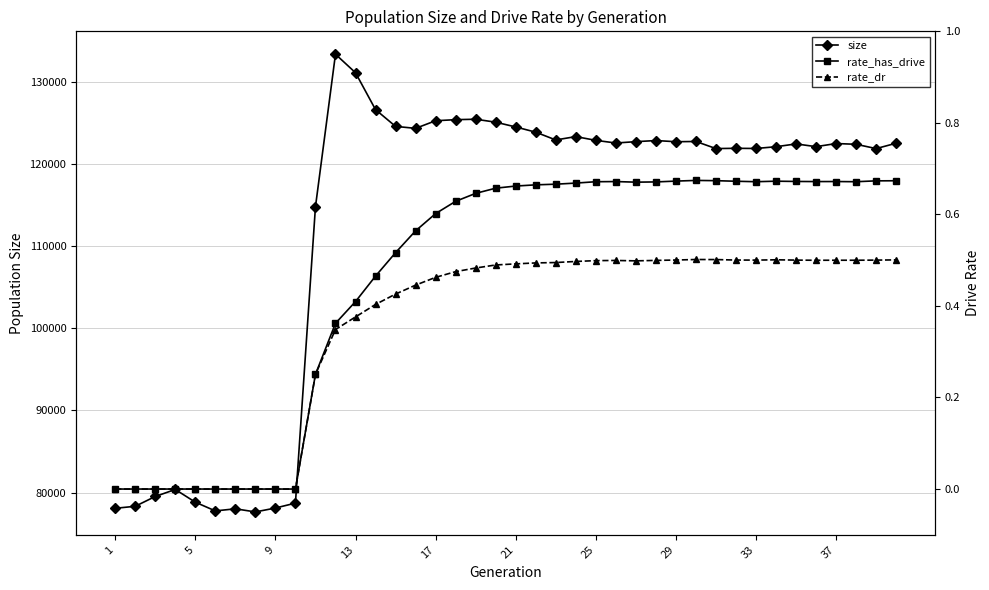

What is the maximum value for size?

133331